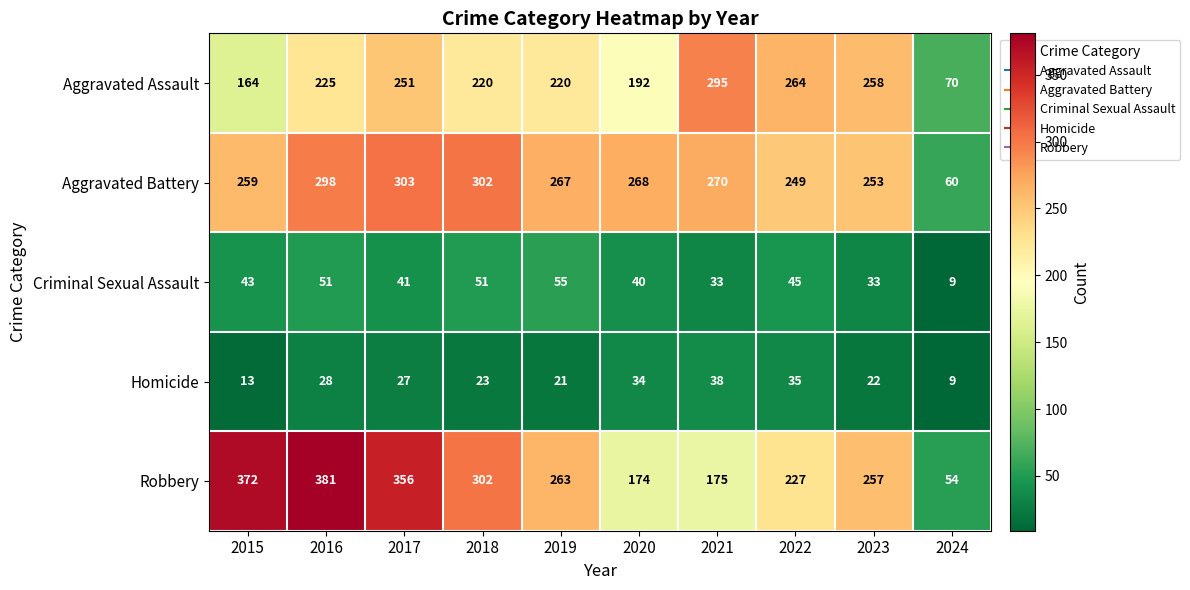

What is the difference between the maximum and minimum values in the Robbery series?

327